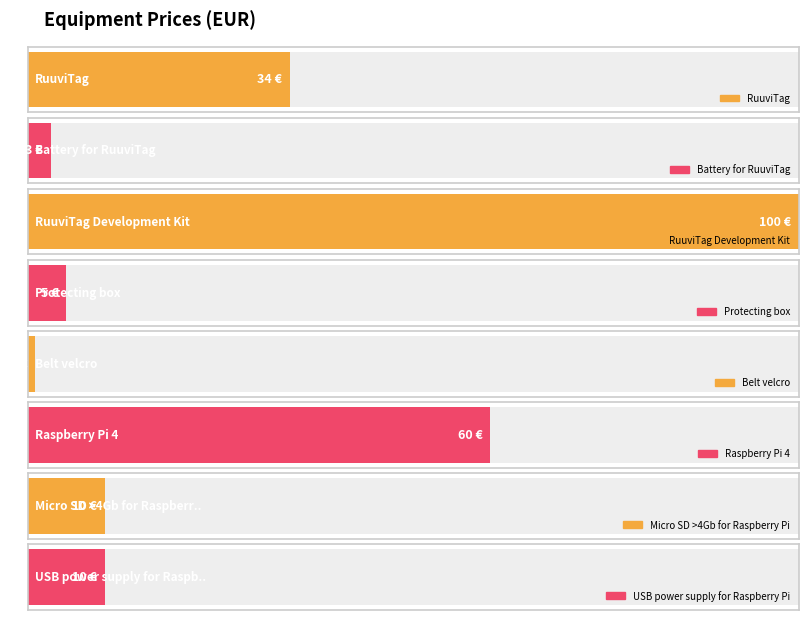

The value at USB power supply for Raspberry Pi is 17. True or false?

False